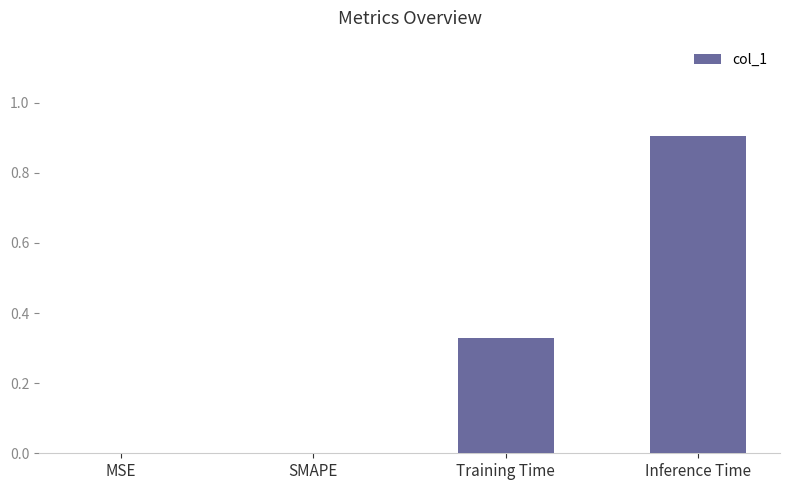

Count the number of data series in this chart.

1